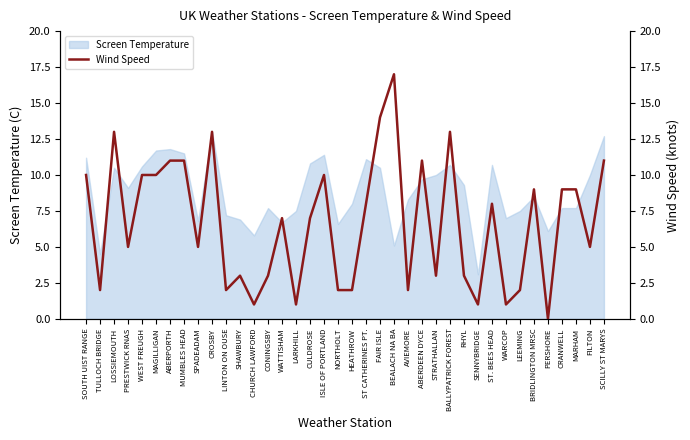

What position from the left is SOUTH UIST RANGE?

1